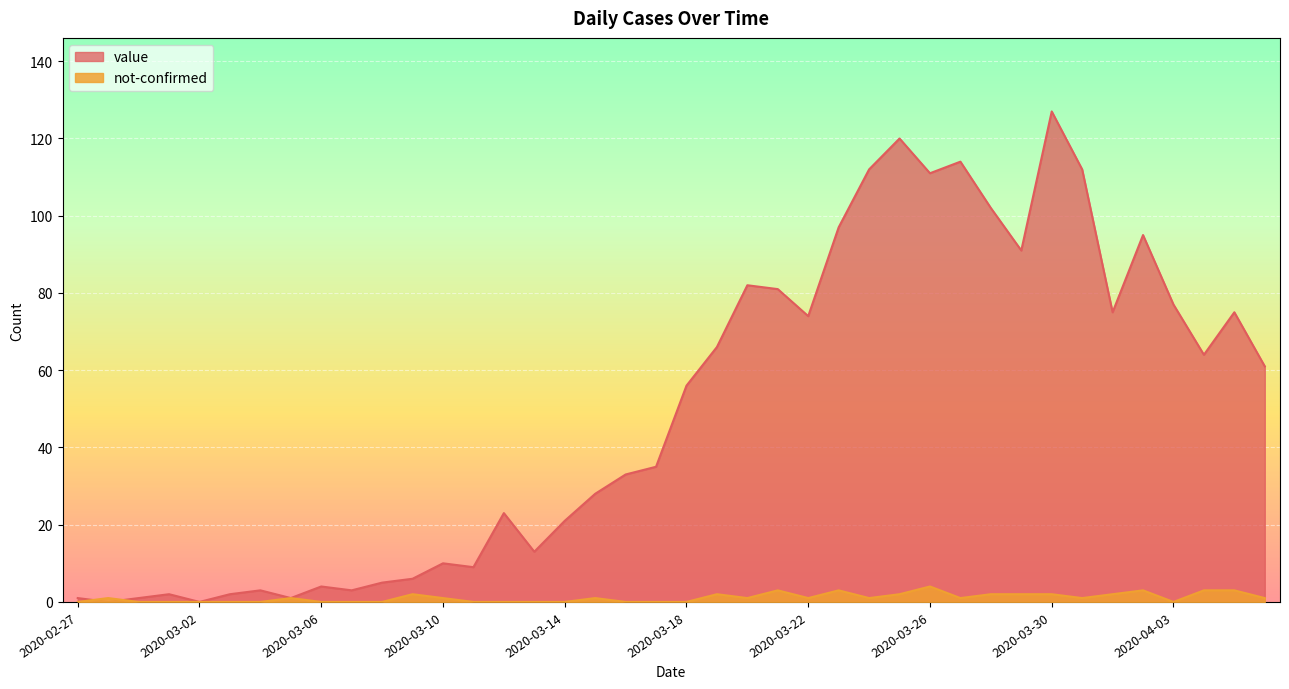

What are all the series names shown in the legend?

value, not-confirmed